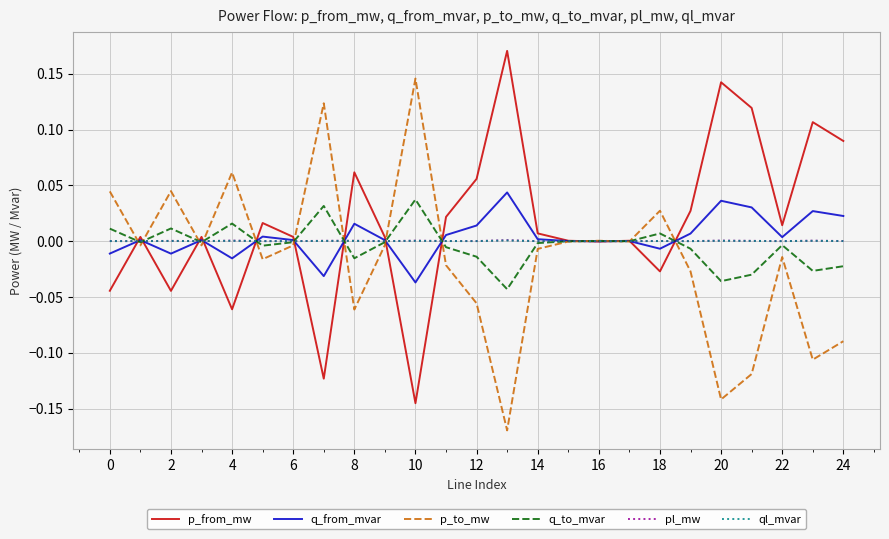

What is the value of the p_from_mw point at the 14th from the left?

0.2